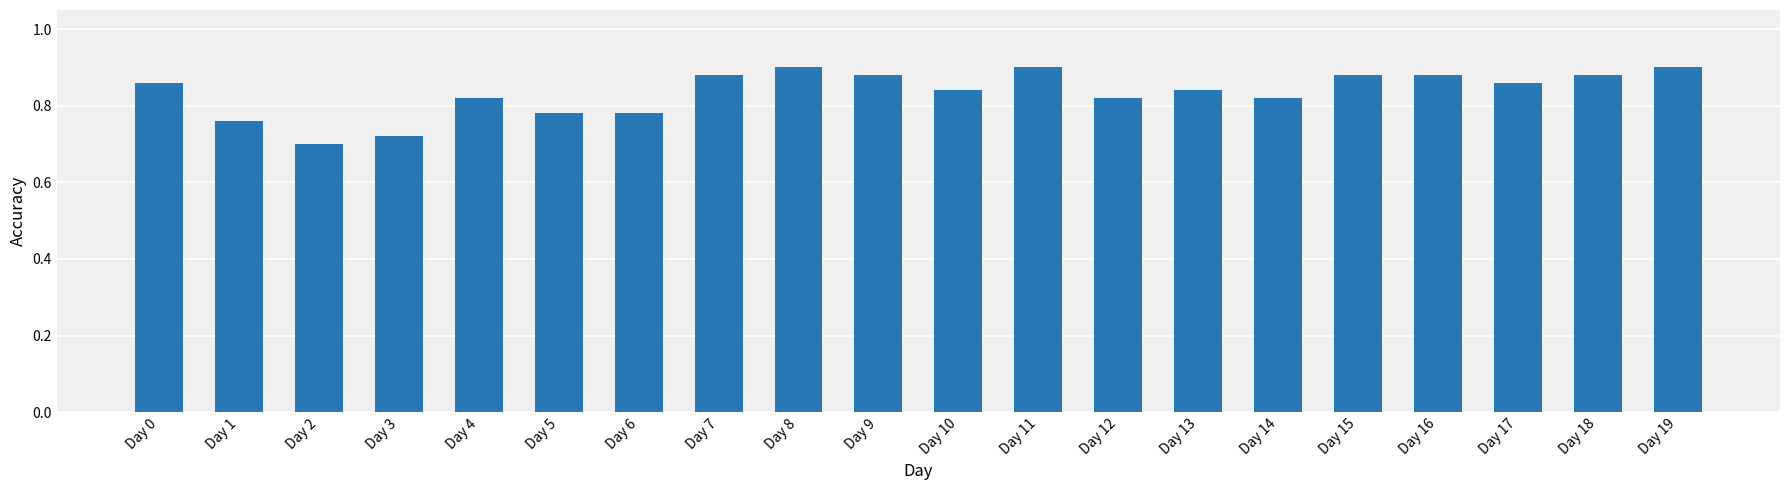

Is it true that the value at Day 2 is 0.7?

True